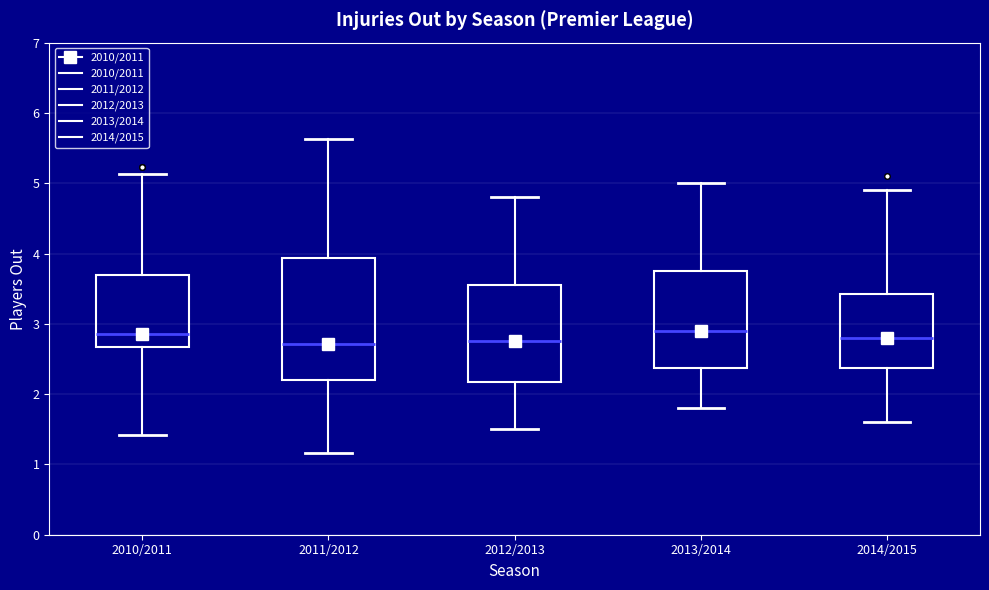

Which box is the tallest, from its lower edge to its upper edge?

2011/2012